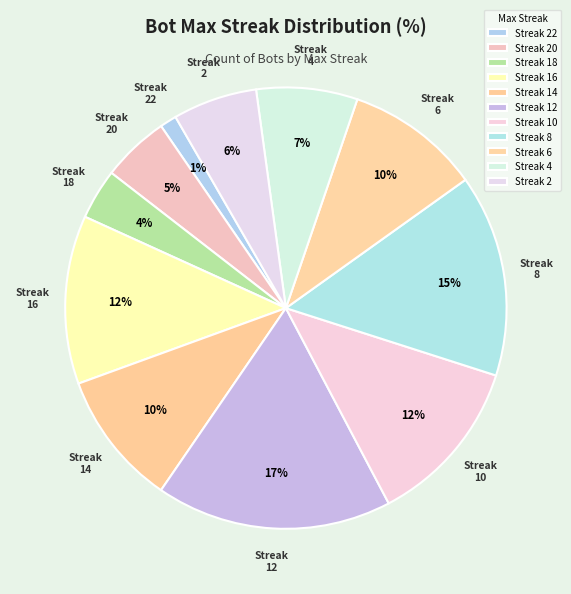

Which category has the biggest portion of the pie?

Streak 12